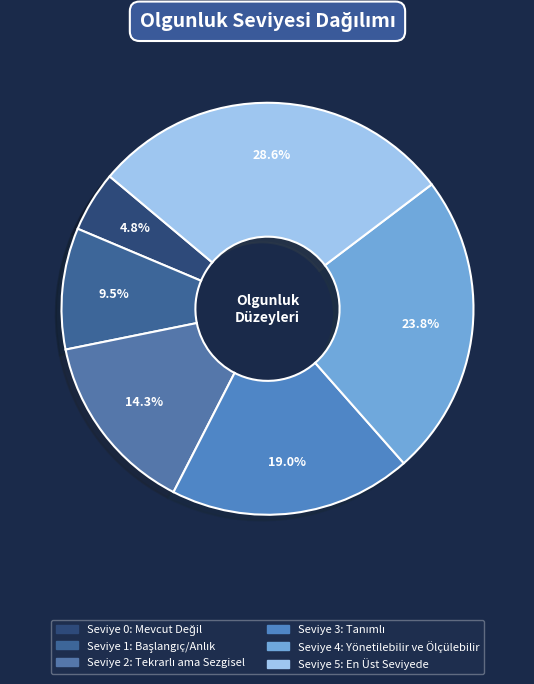

To the nearest percent, what is the average slice percentage?

17%